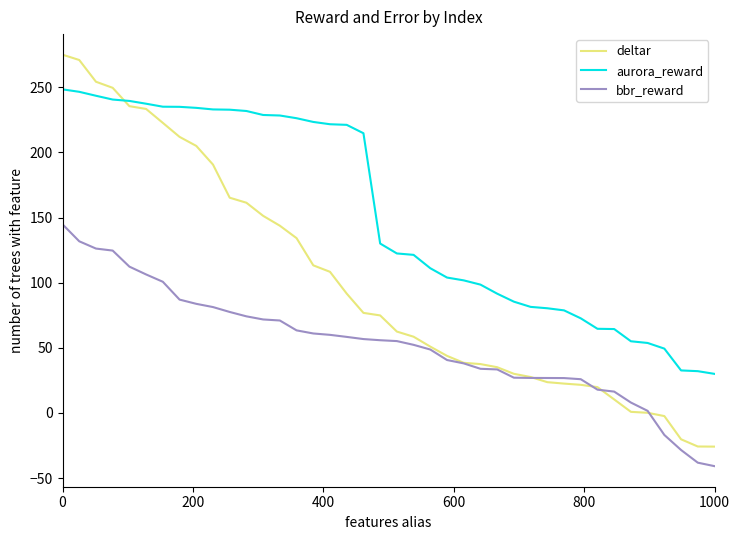

Which series has the widest spread of values?

deltar